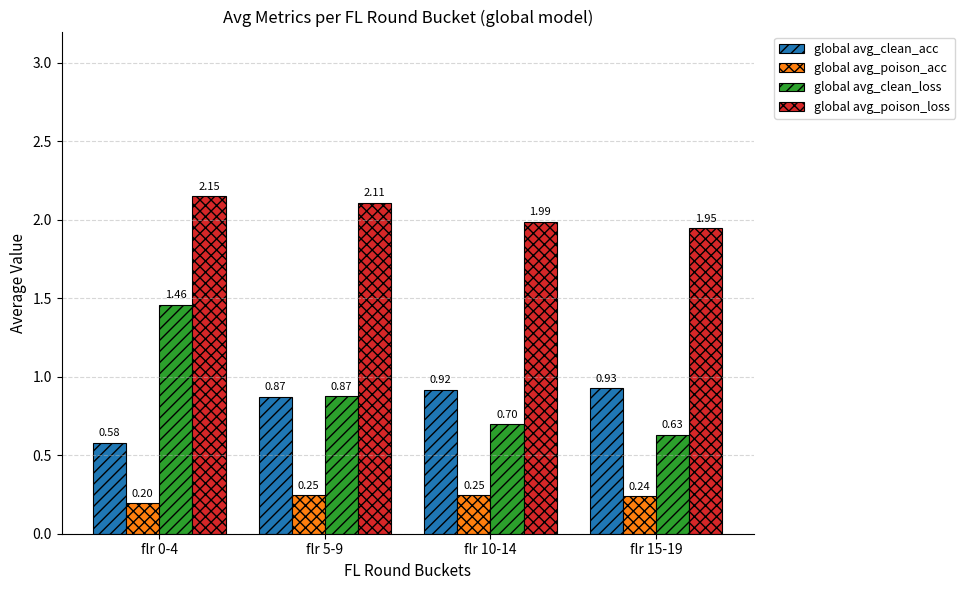

How many bars are there in each group?

4